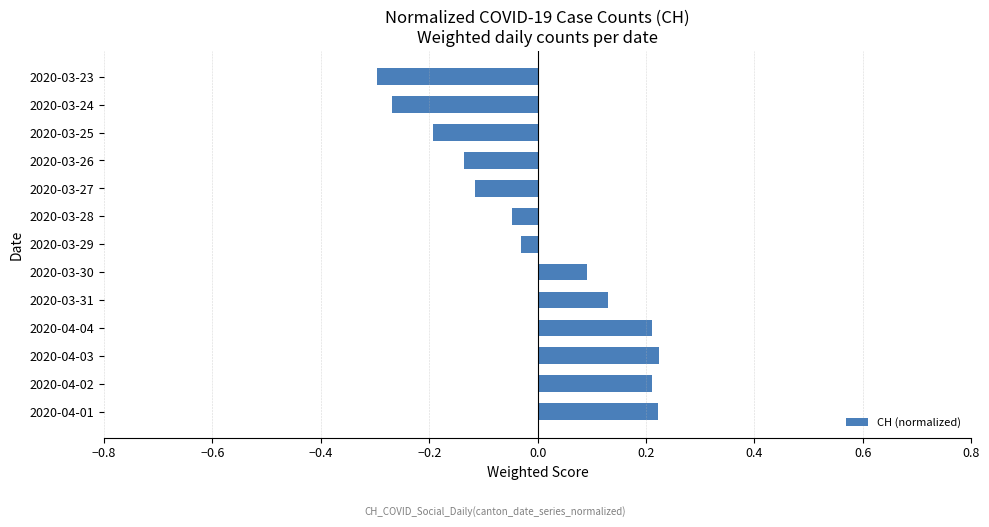

What is the change in value from 2020-04-03 to 2020-03-26?

-0.4